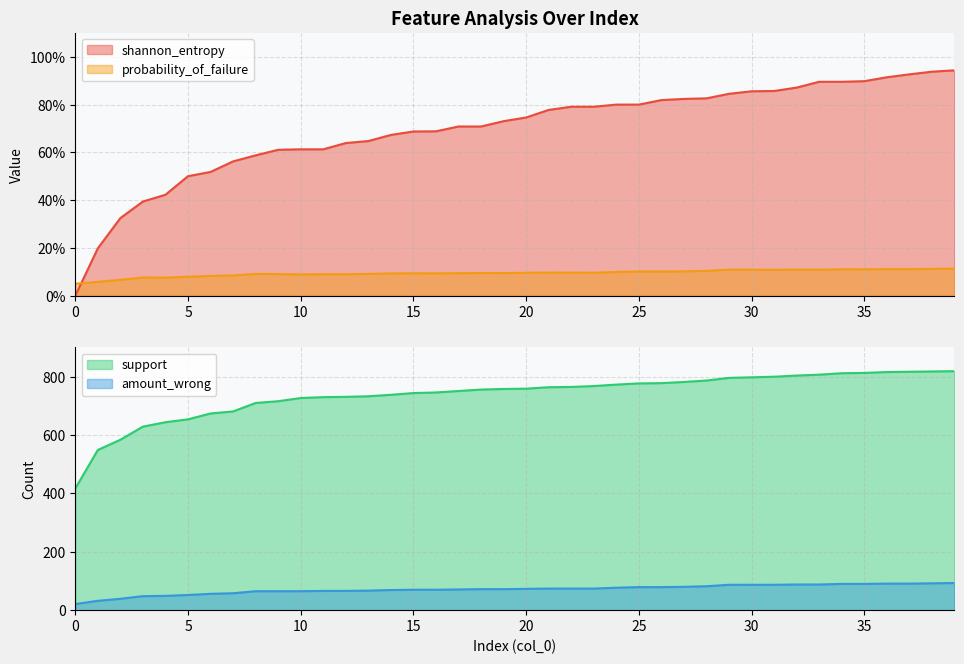

List the series in order of their peak value, lowest first.

probability_of_failure, shannon_entropy, amount_wrong, support